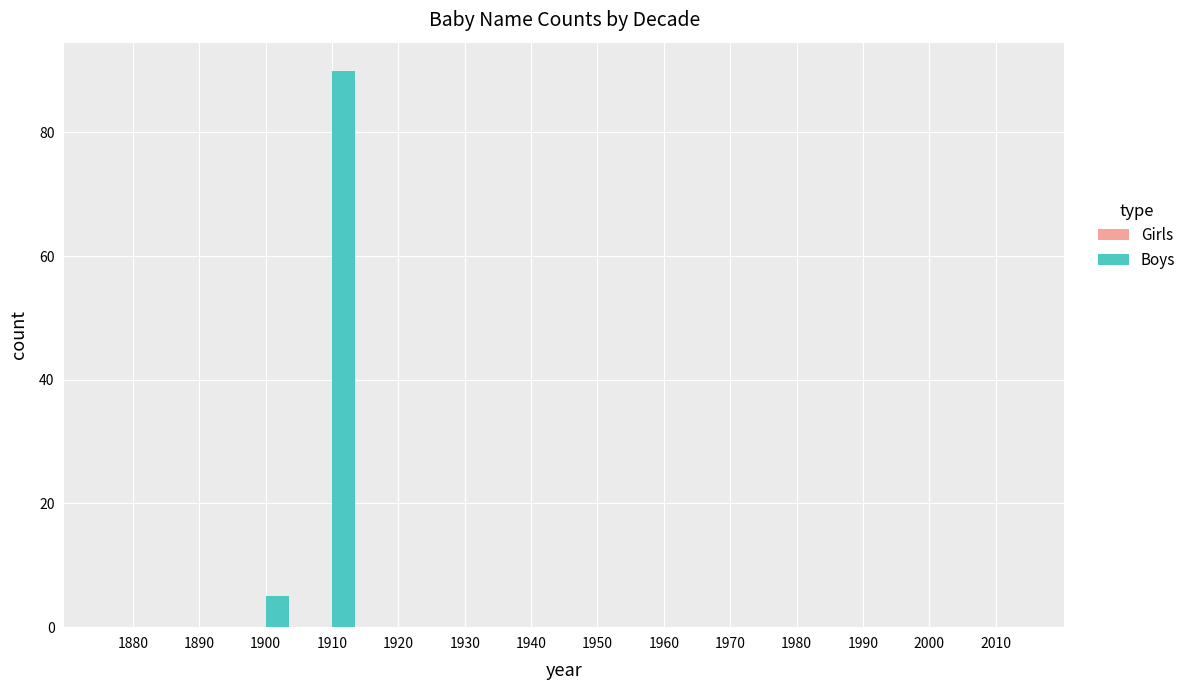

Where is the data nearest to the value 45?

1900